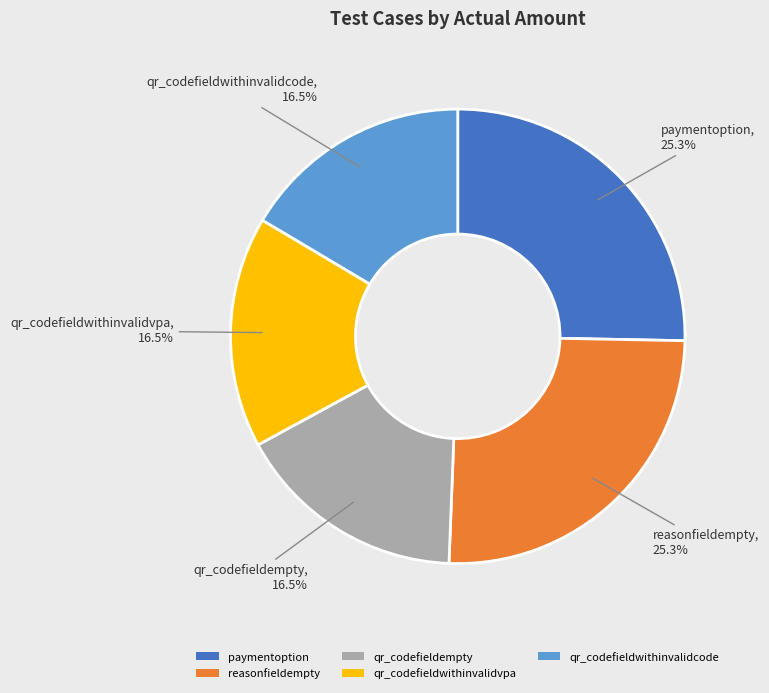

What portion of the pie excludes reasonfieldempty?

74.7%